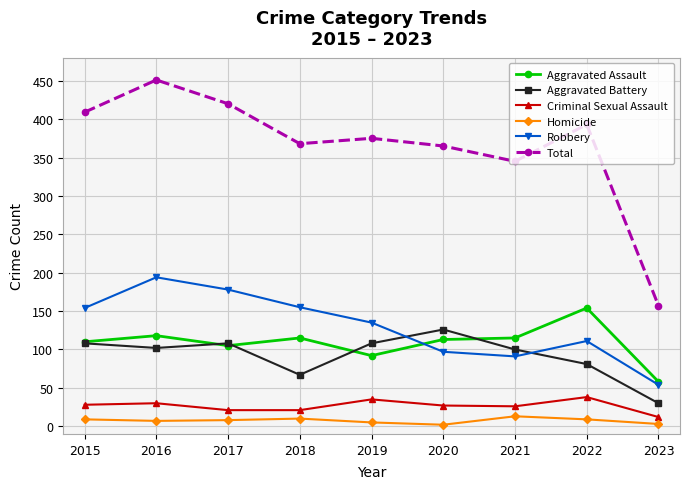

True or false: Robbery has a value of 162 at 2022.

False